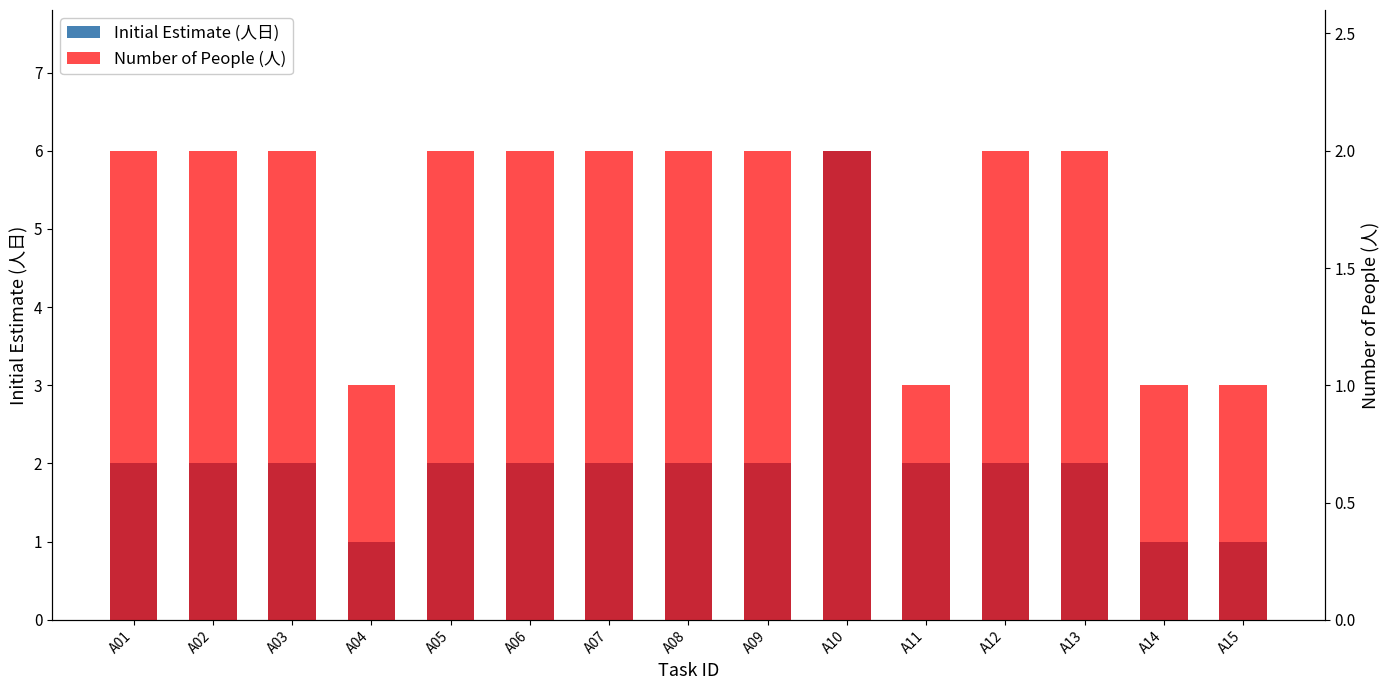

The Initial Estimate (人日) series shows 3 at A12. True or false?

False